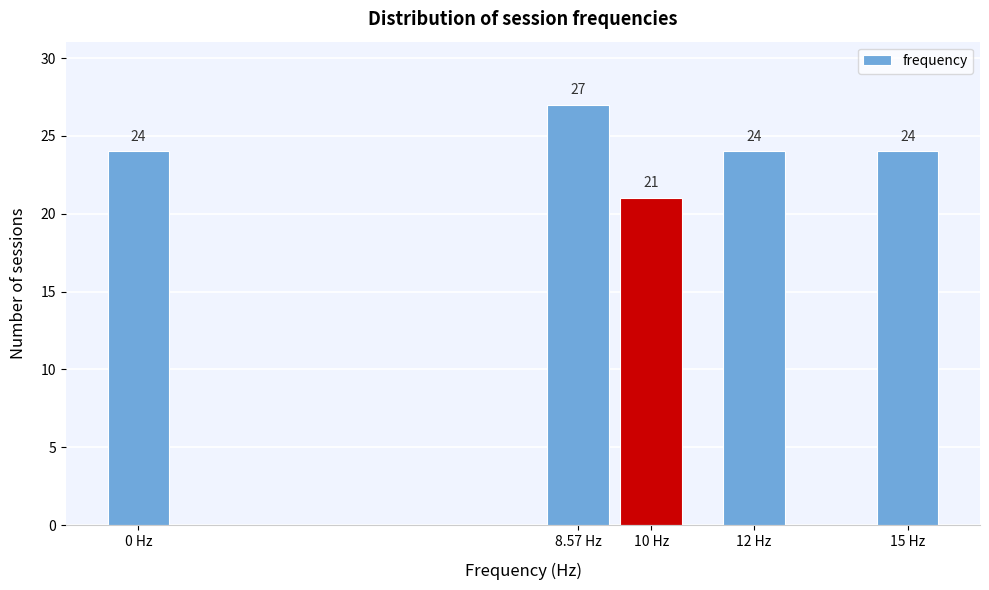

Reading left to right, extract all data points from this chart.

0 Hz=24	8.57 Hz=27	10 Hz=21	12 Hz=24	15 Hz=24